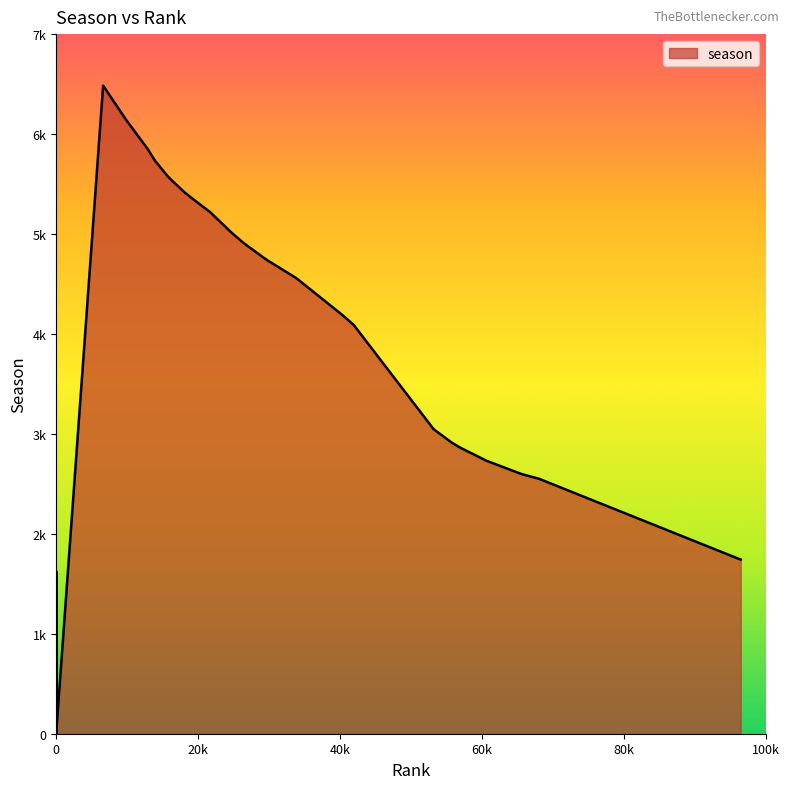

True or false: the data shows 4968 at 53175.

False